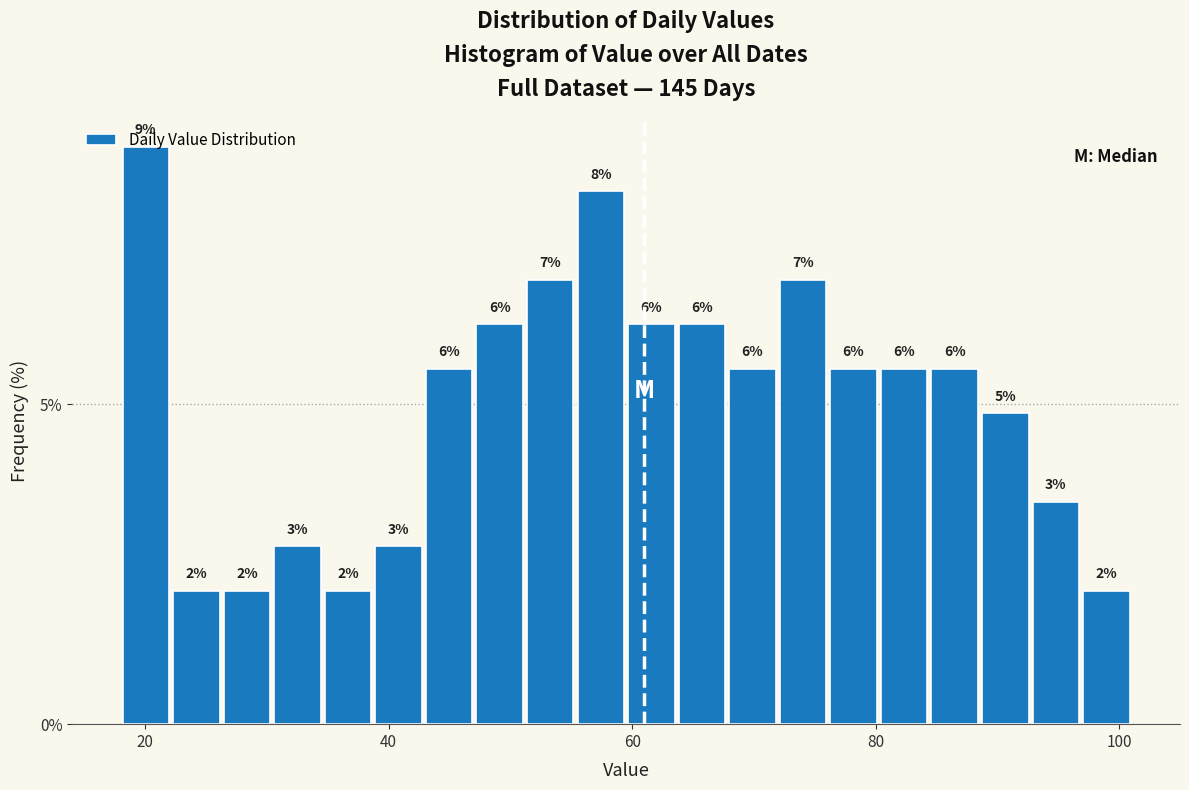

Around what value on the x-axis is the tallest bar? Give the approximate position of its centre, as read against the axis.

20